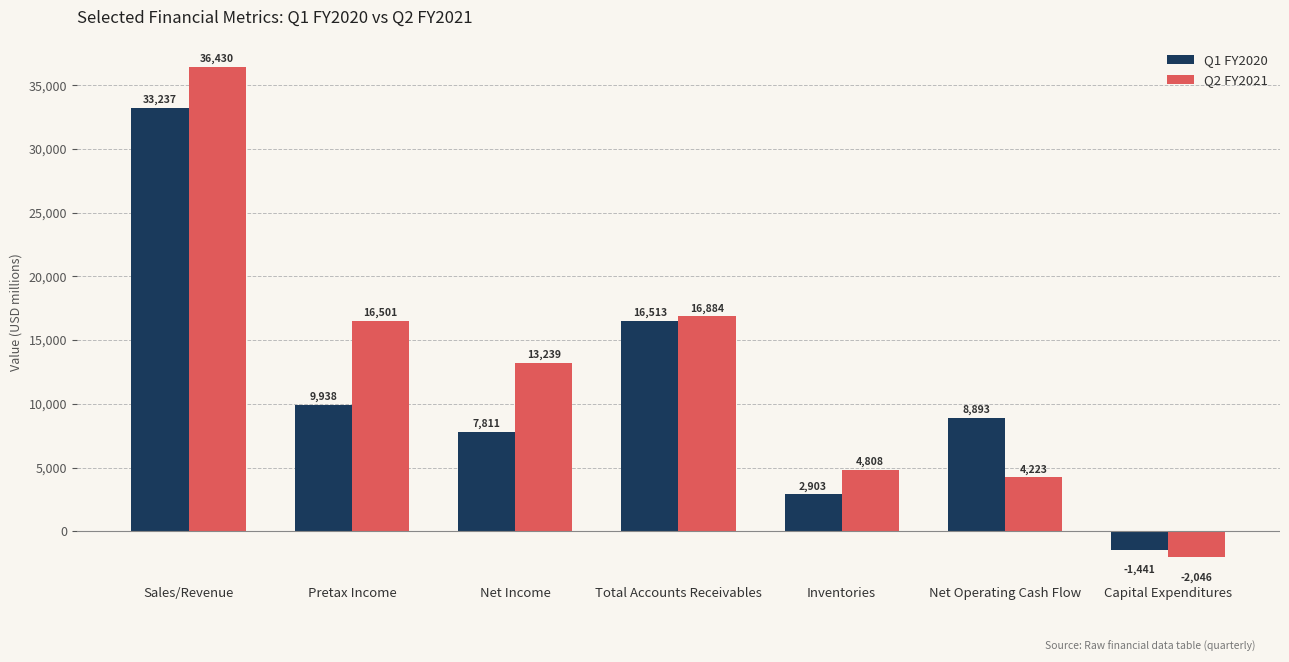

Which series has the largest range (max minus min)?

Q2 FY2021